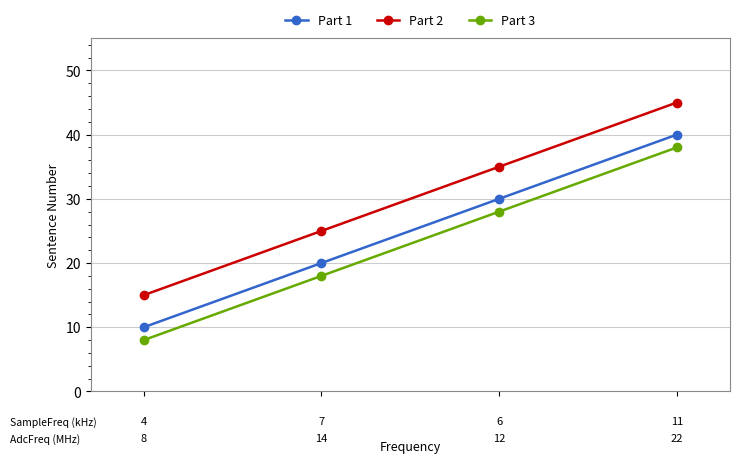

What is the value of the Part 2 point at the 2nd from the left?

25